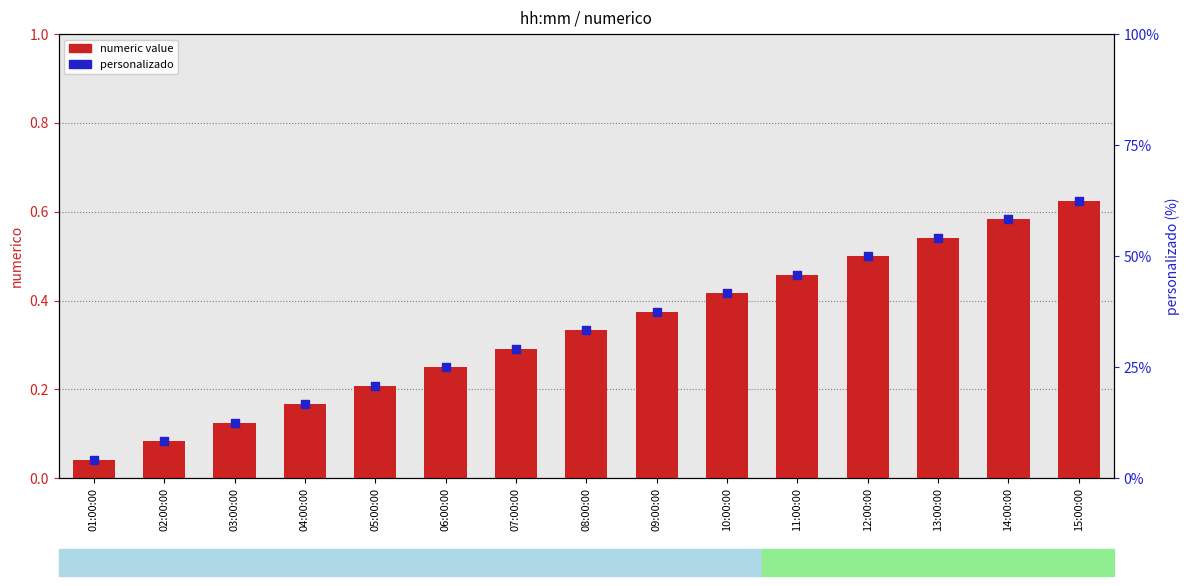

Which series has the widest spread of Y values?

personalizado